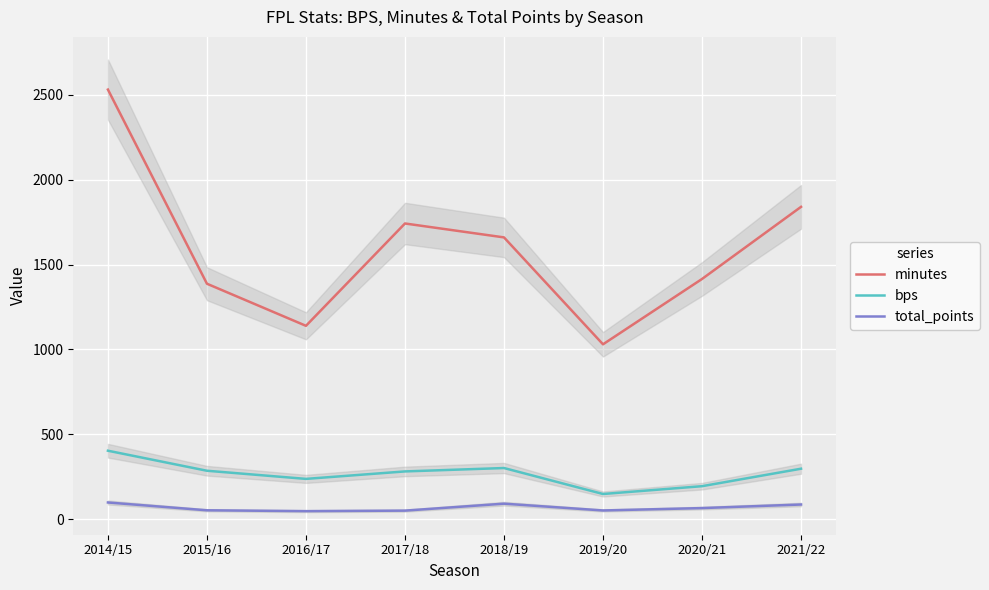

Which series has the widest spread of values?

minutes